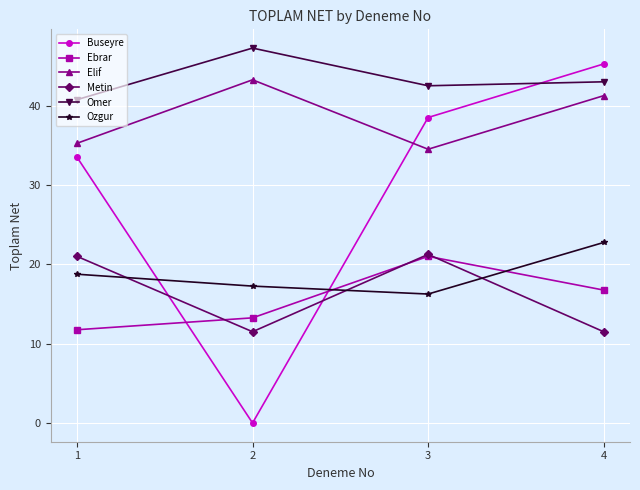

List the labels in order of Elif value, smallest first.

3, 1, 4, 2